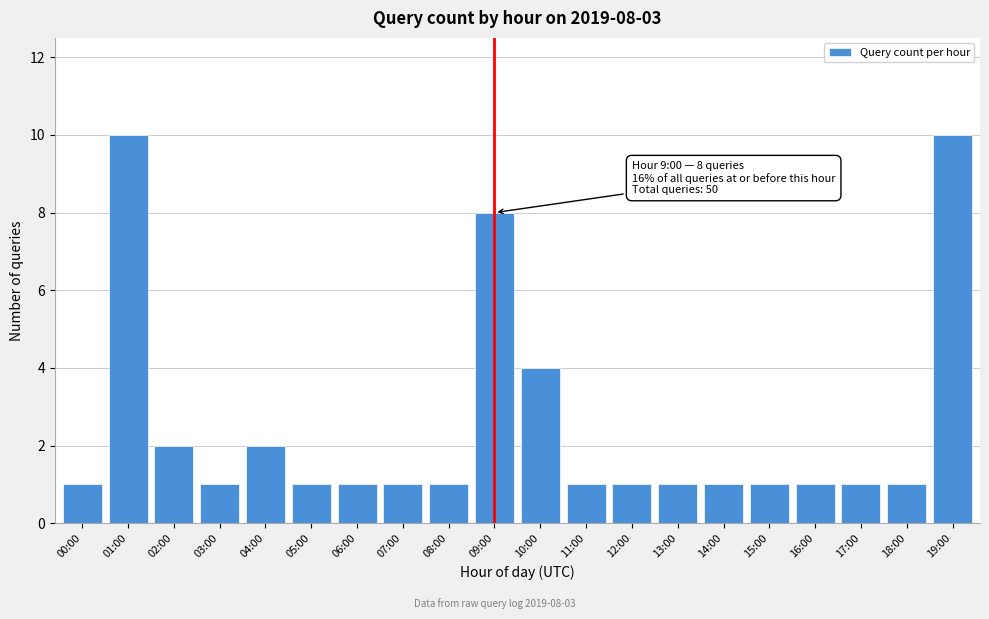

Reading left to right, what are all the values shown in this chart?

00:00=1	01:00=10	02:00=2	03:00=1	04:00=2	05:00=1	06:00=1	07:00=1	08:00=1	09:00=8	10:00=4	11:00=1	12:00=1	13:00=1	14:00=1	15:00=1	16:00=1	17:00=1	18:00=1	19:00=10